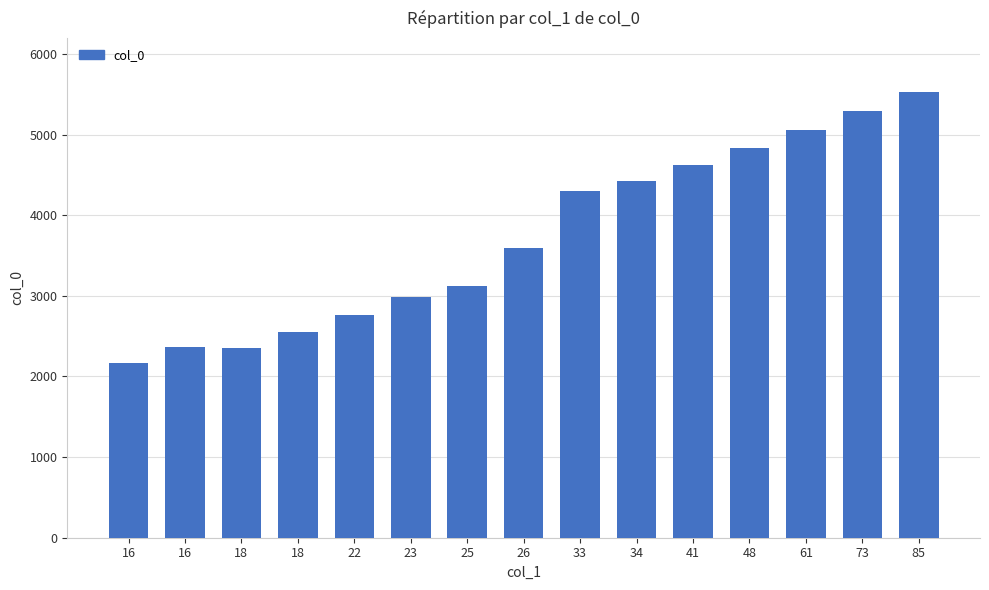

Reading left to right, extract all data points from this chart.

16=2166	16=2366	18=2350	18=2551	22=2762	23=2990	25=3120	26=3590	33=4294	34=4422	41=4622	48=4831	61=5053	73=5287	85=5533